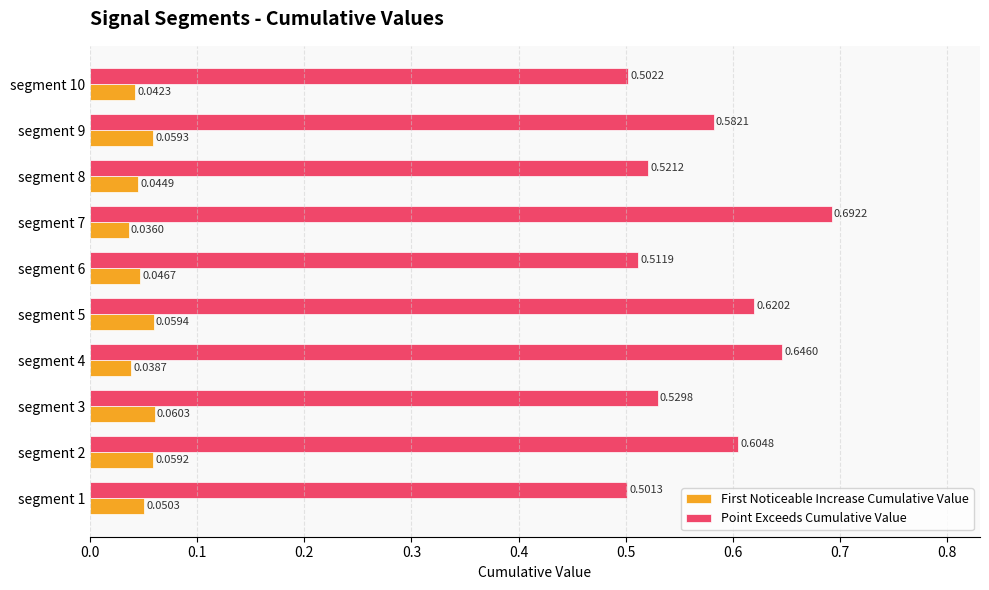

What is the sum of all Point Exceeds Cumulative Value values?

5.7